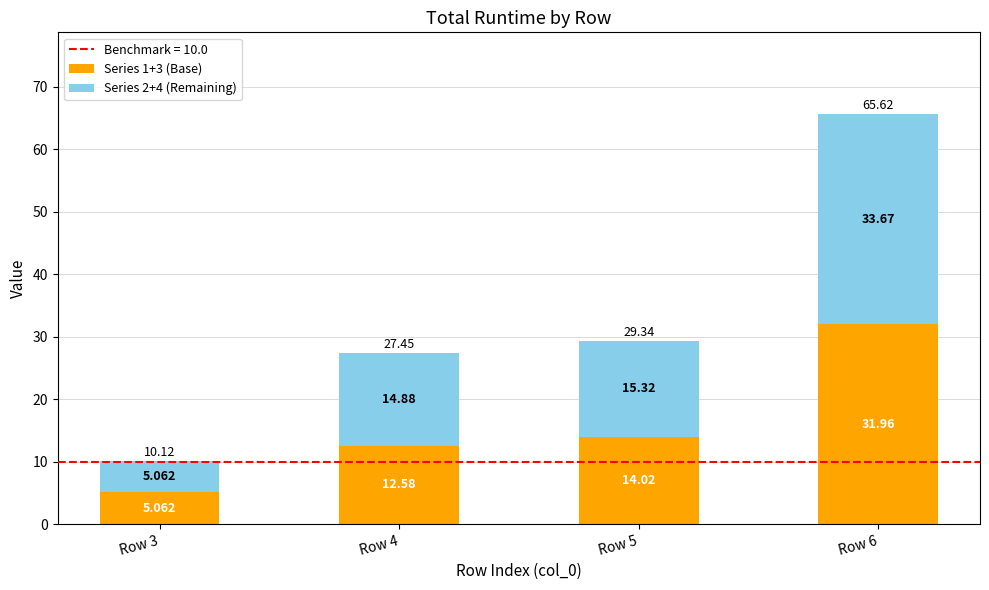

Does the chart contain any negative values?

No